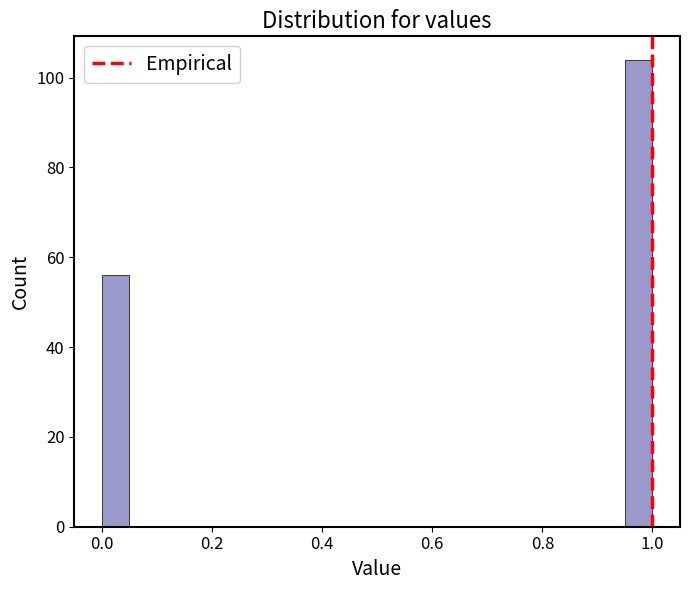

Around what value on the x-axis is the tallest bar? Give the approximate position of its centre, as read against the axis.

0.98